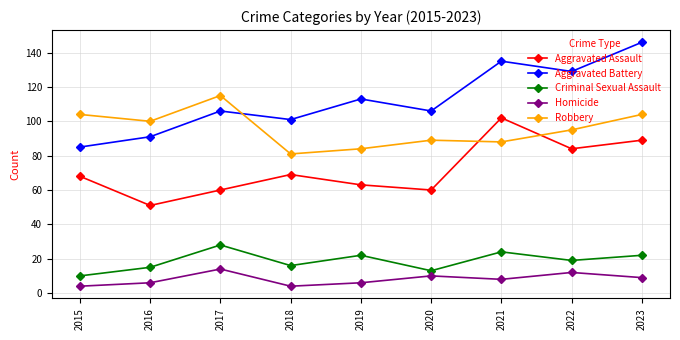

How many lines are shown in the chart?

5